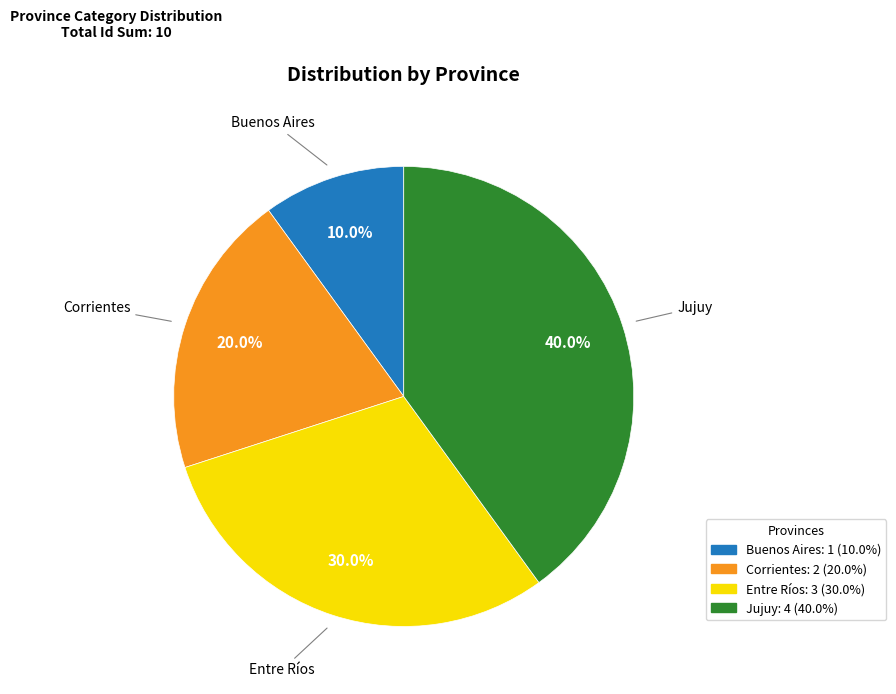

Count the number of slices in the pie.

4